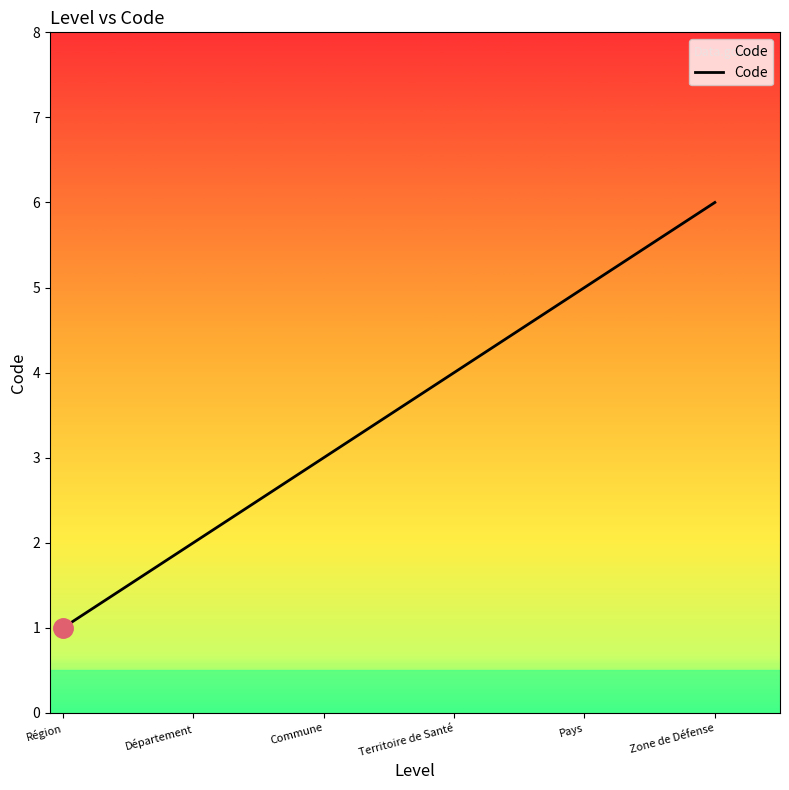

What is the minimum value shown in the chart?

1